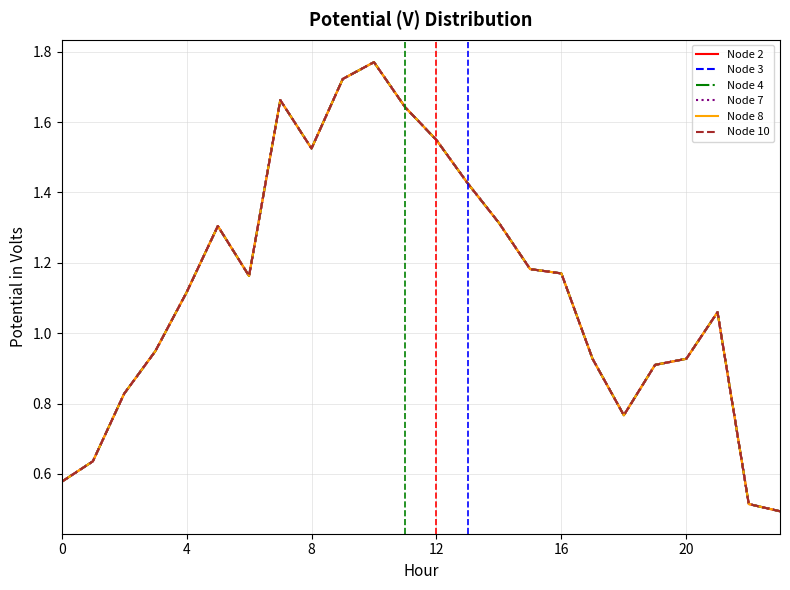

Does the chart display data point markers on the line(s)?

No